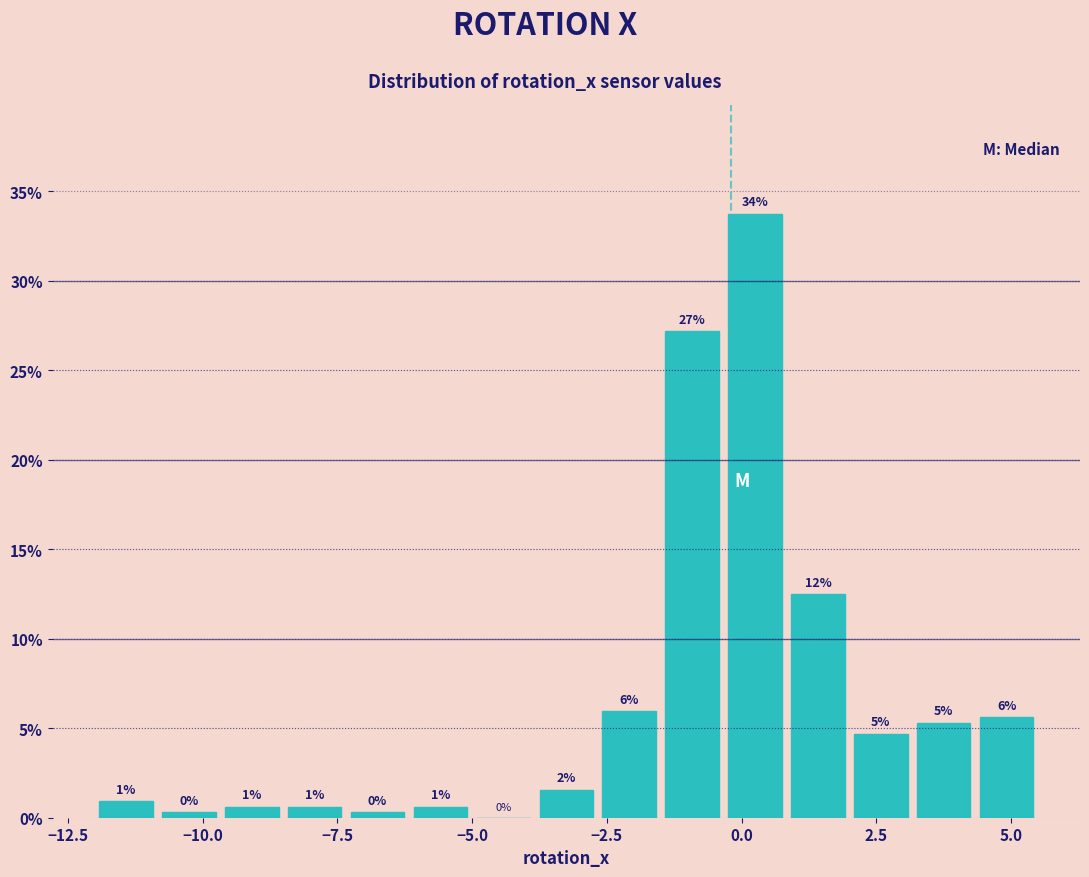

Read against the x-axis, roughly where is the centre of the tallest bar?

0.0